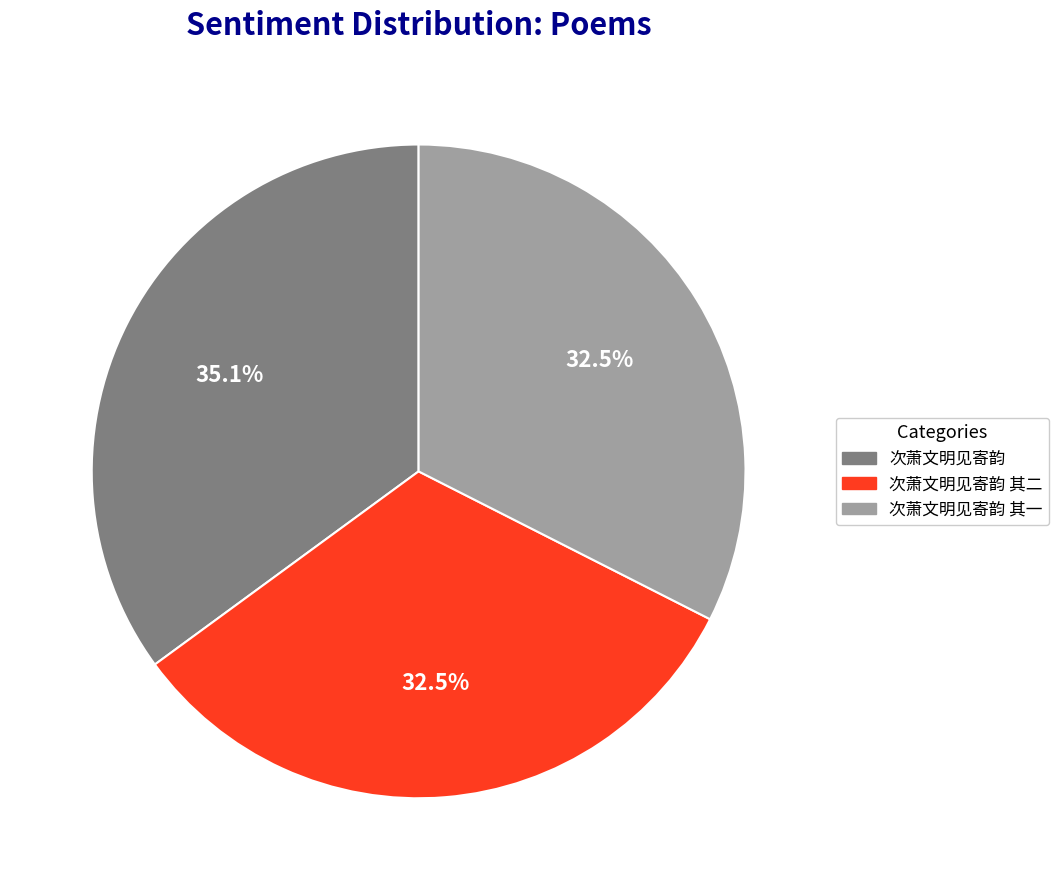

Is there any slice that represents more than half of the pie?

No